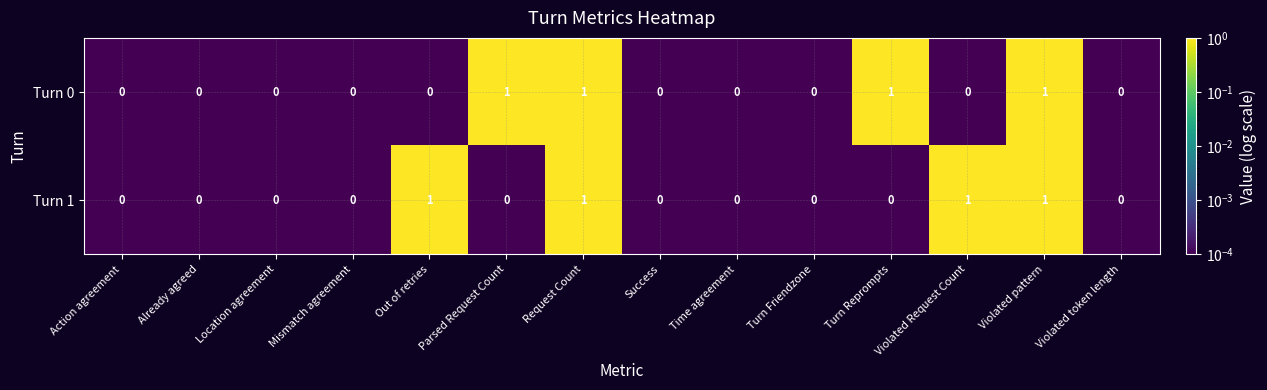

Which series changed the most between Parsed Request Count and Violated pattern?

Turn 1